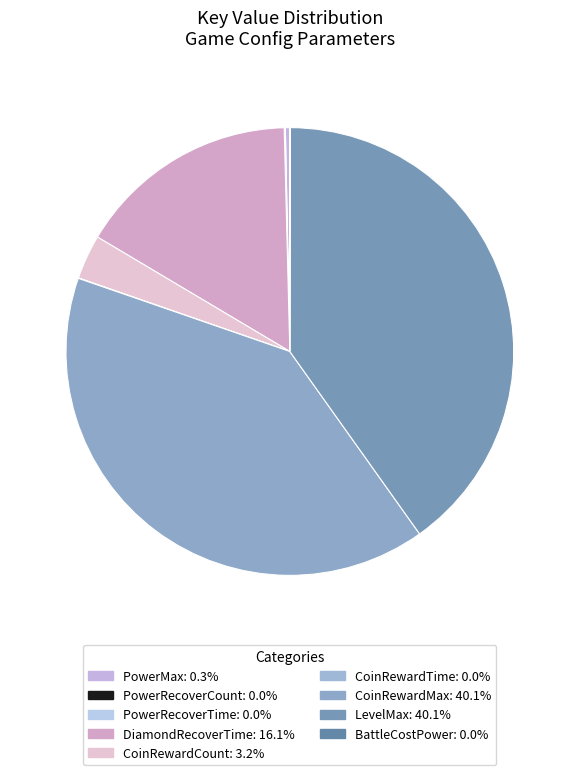

Is it true that PowerRecoverCount is 11% of the pie?

False